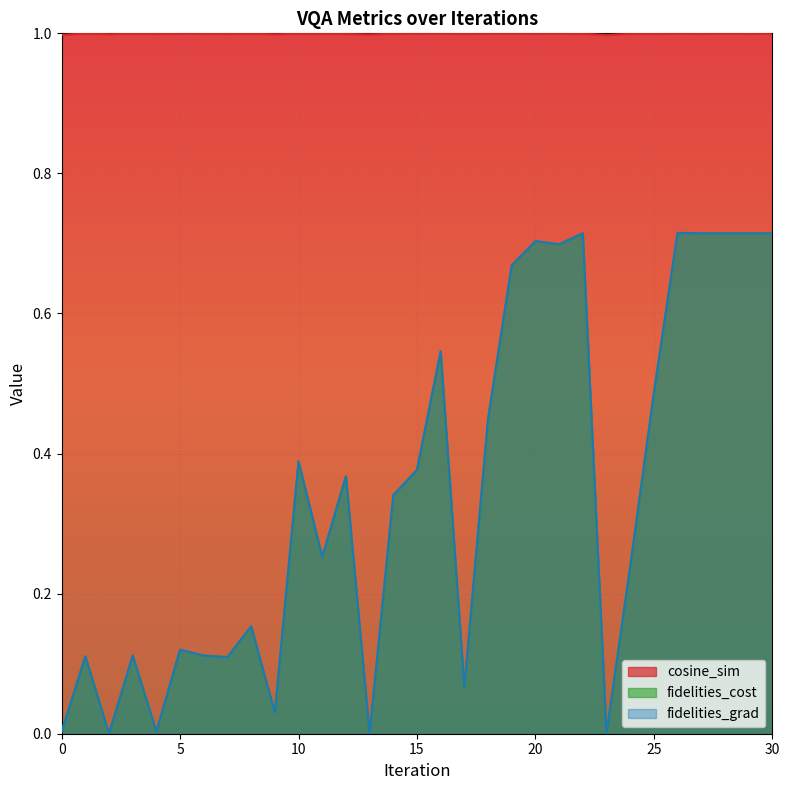

At which label does cosine_sim reach its peak?

19